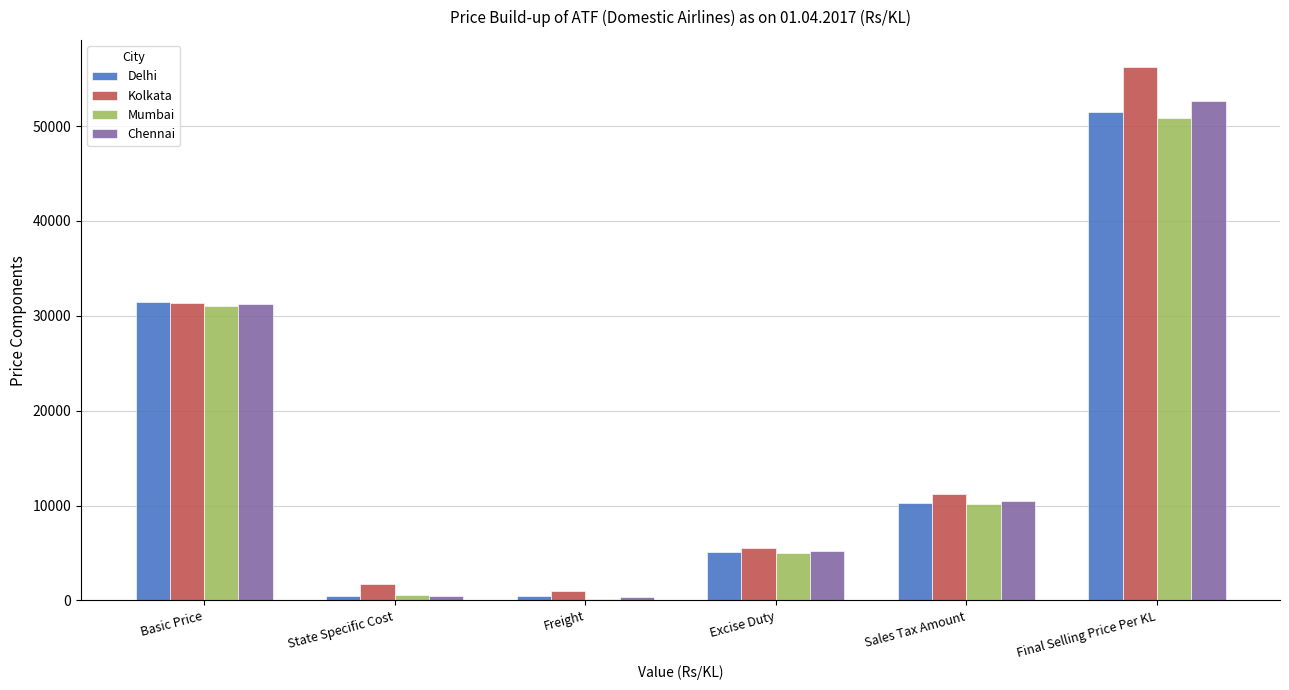

What is the sum of the Delhi values at Final Selling Price Per KL and Excise Duty?

56539.7